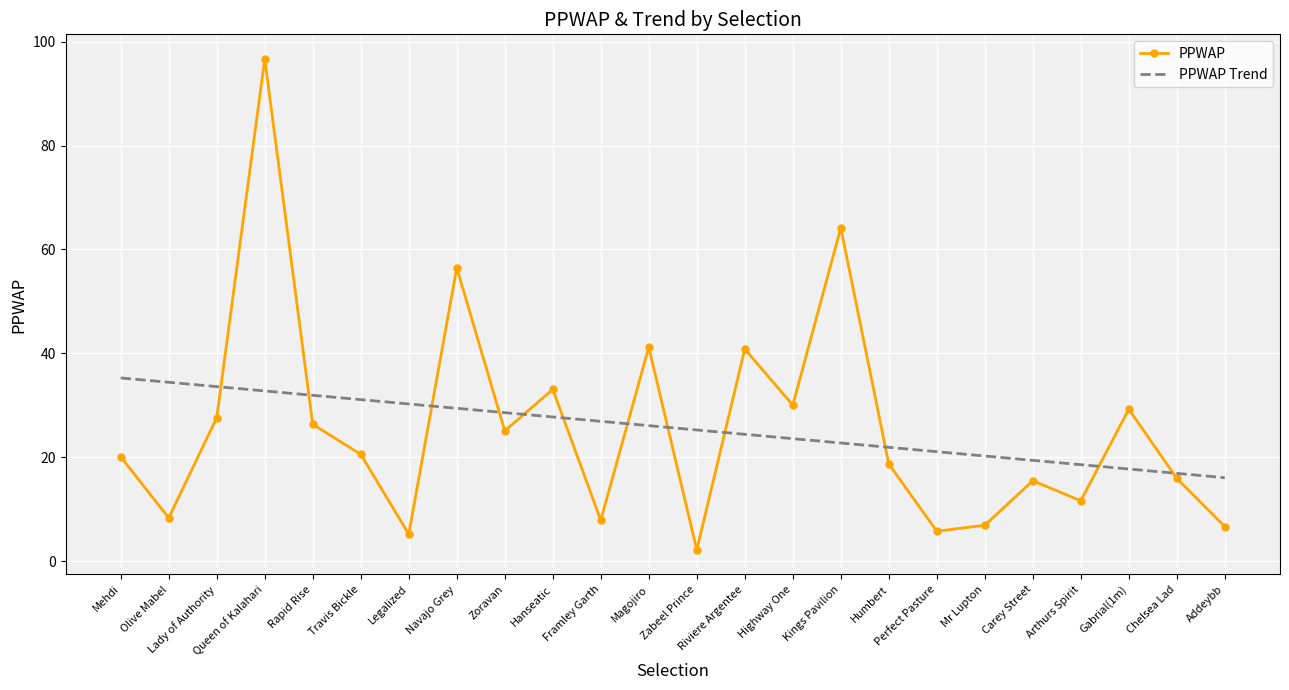

What is the difference between the highest and lowest values at Navajo Grey?

27.1